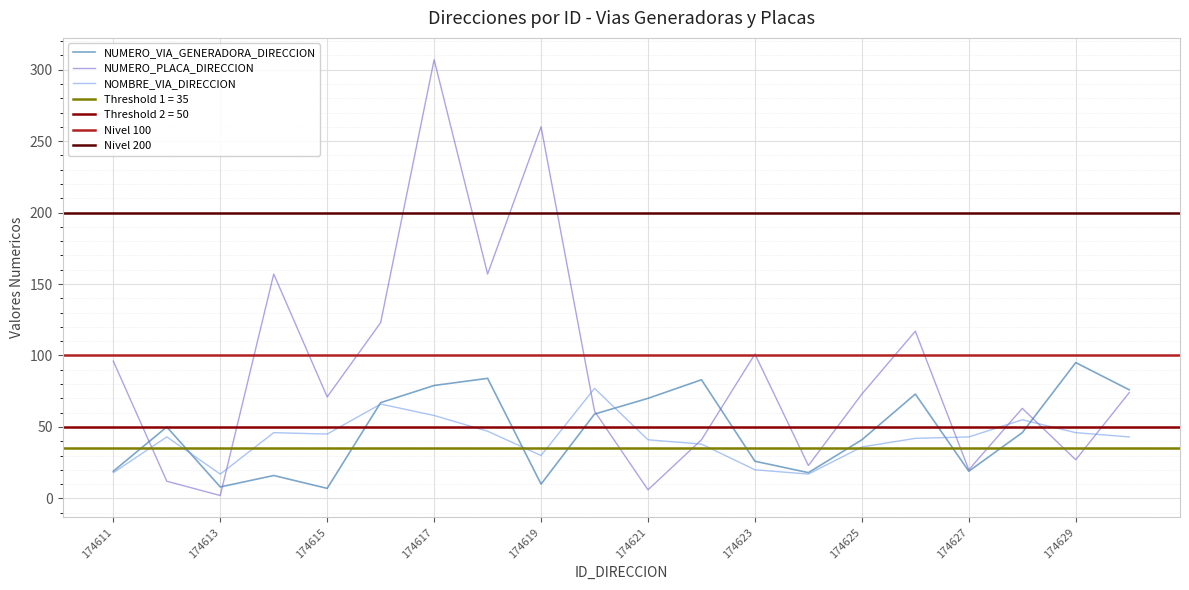

How many interior local valleys does the NUMERO_PLACA_DIRECCION series have?

7